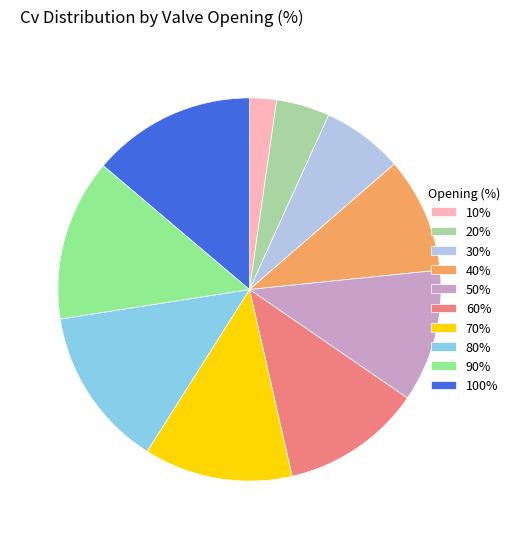

Is 70% the majority of the pie?

No